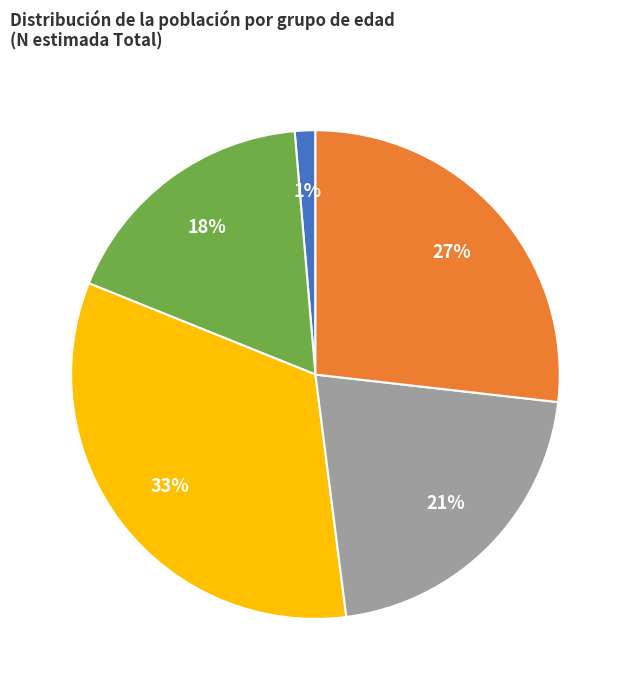

True or false: 10/50 accounts for 10% of the total.

False